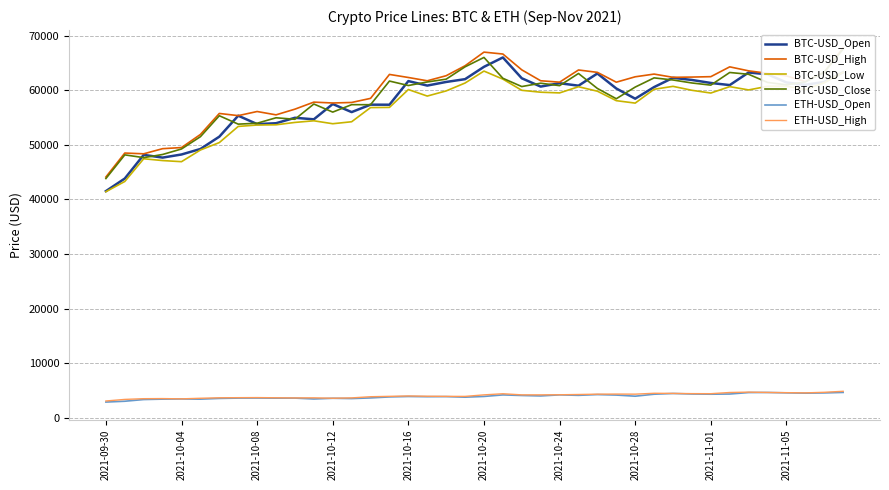

What is the difference between the second highest and minimum values in the BTC-USD_Open series?

22784.0